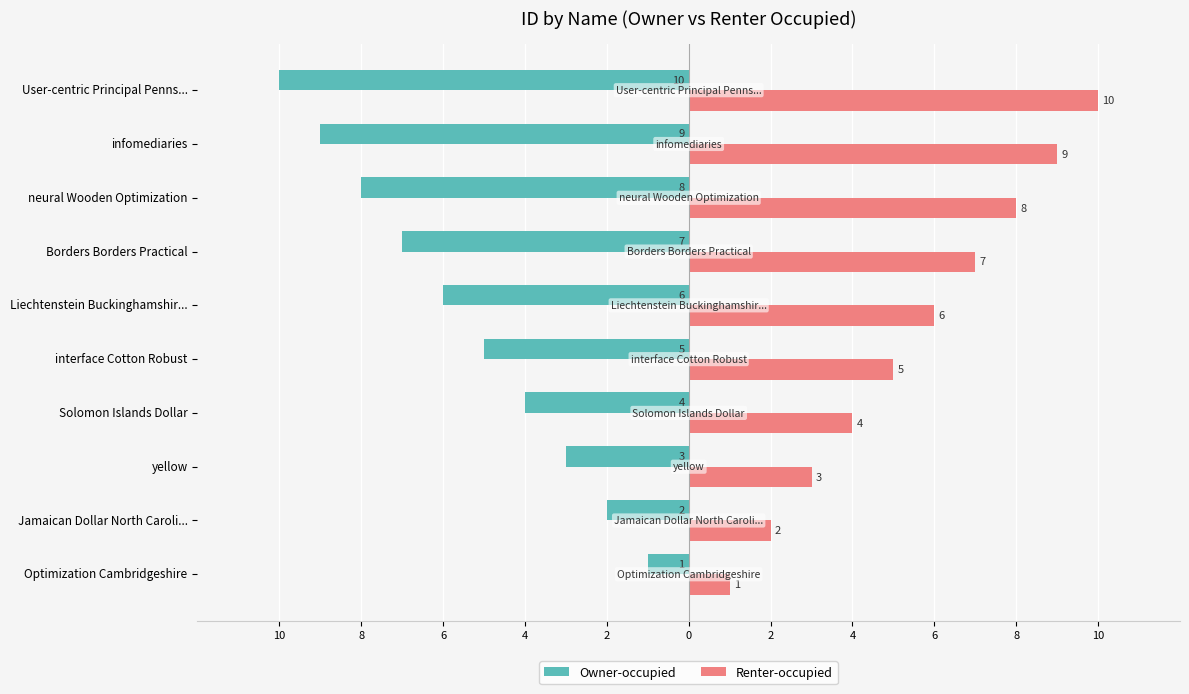

What are all the series names shown in the legend?

Owner-occupied, Renter-occupied